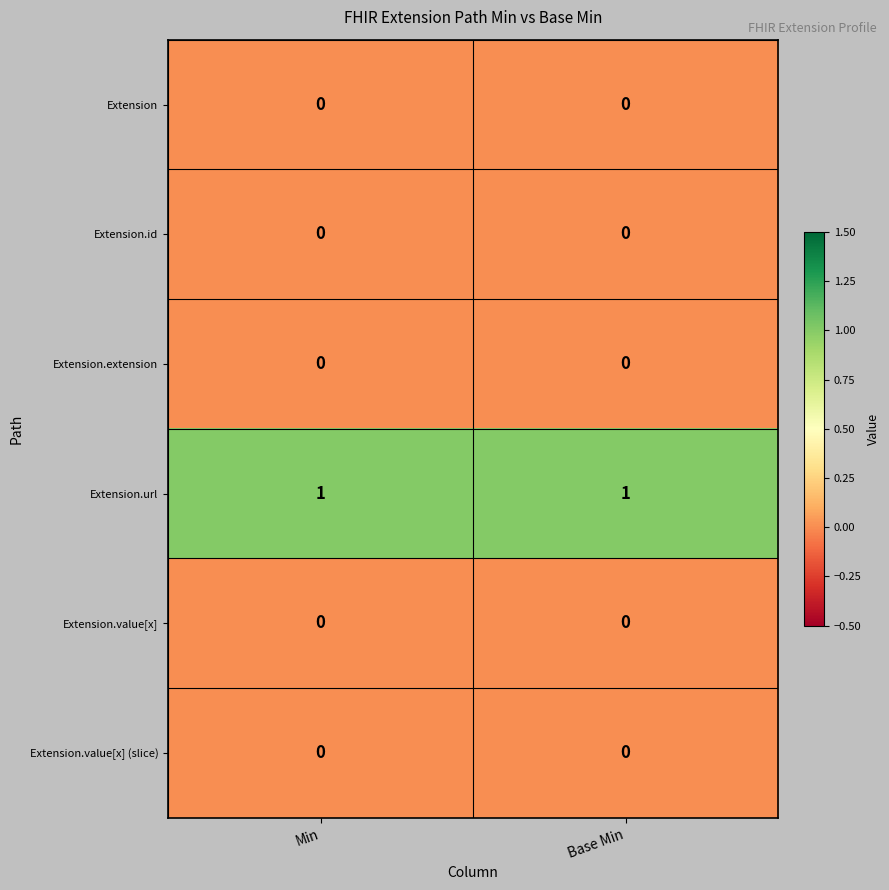

What is the greatest value displayed?

1